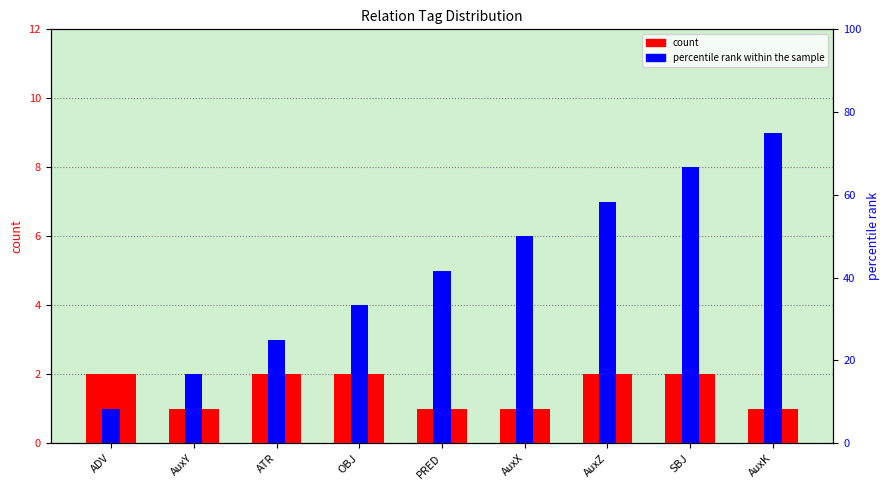

How many categories are shown in the chart?

9